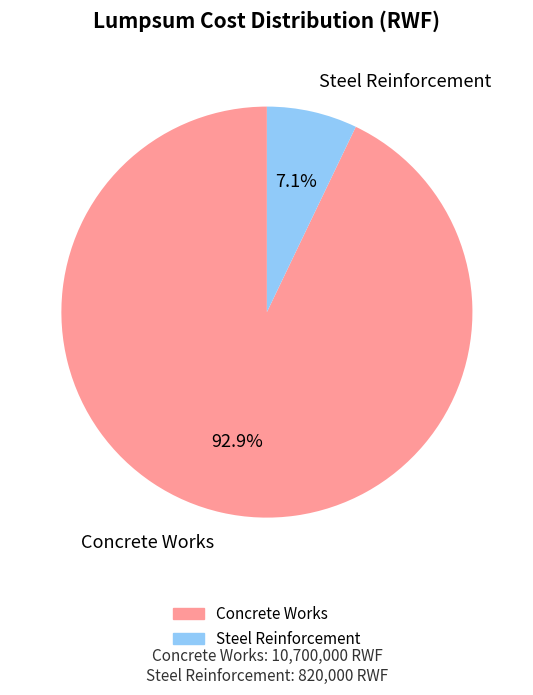

Which has a higher value, Steel Reinforcement or Concrete Works?

Concrete Works